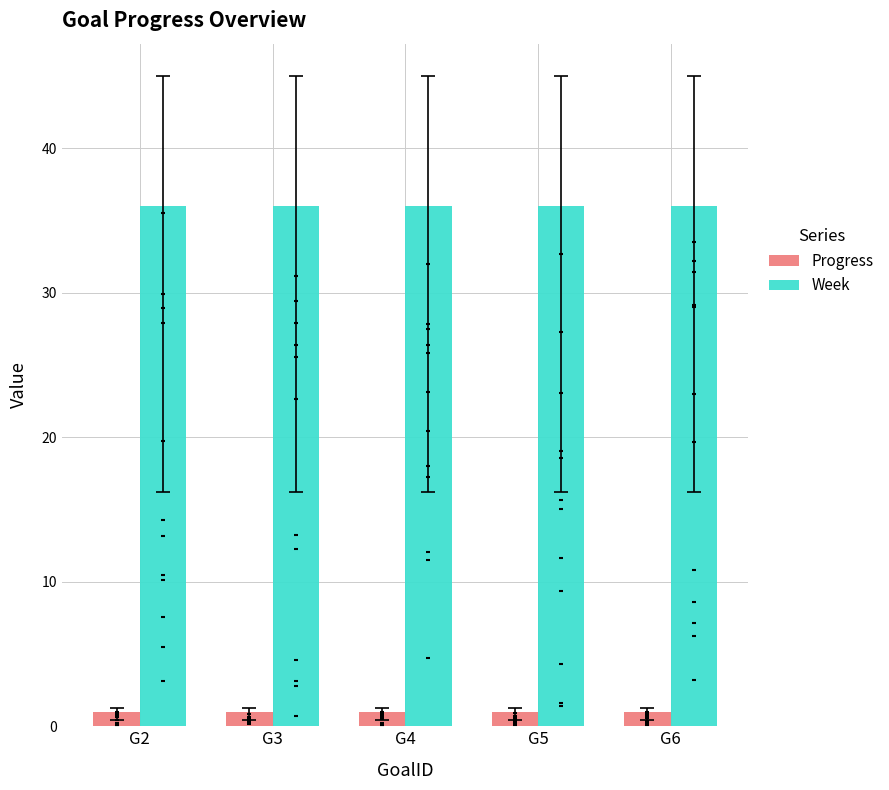

What is the total value across all series at G2?

37.0